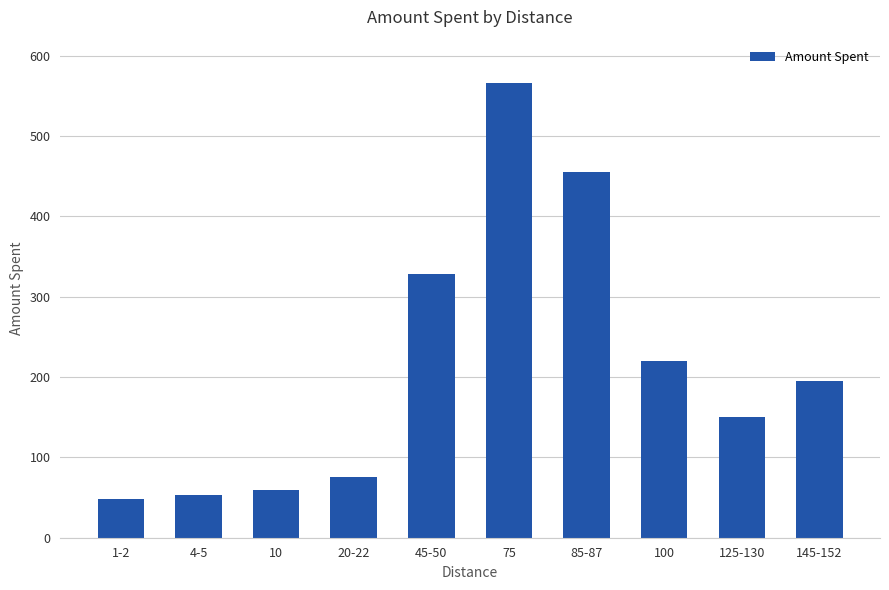

What is the sum of all values?

2150